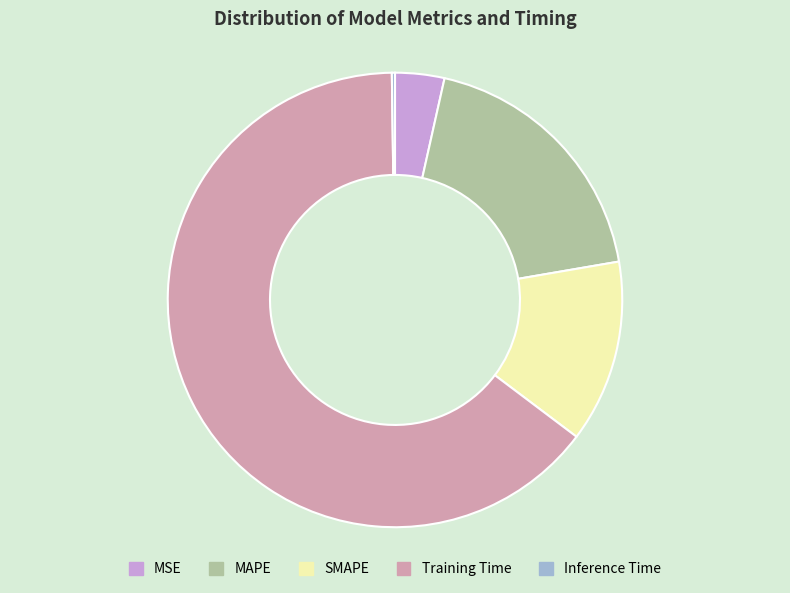

The MSE slice represents 4% of the pie. True or false?

True